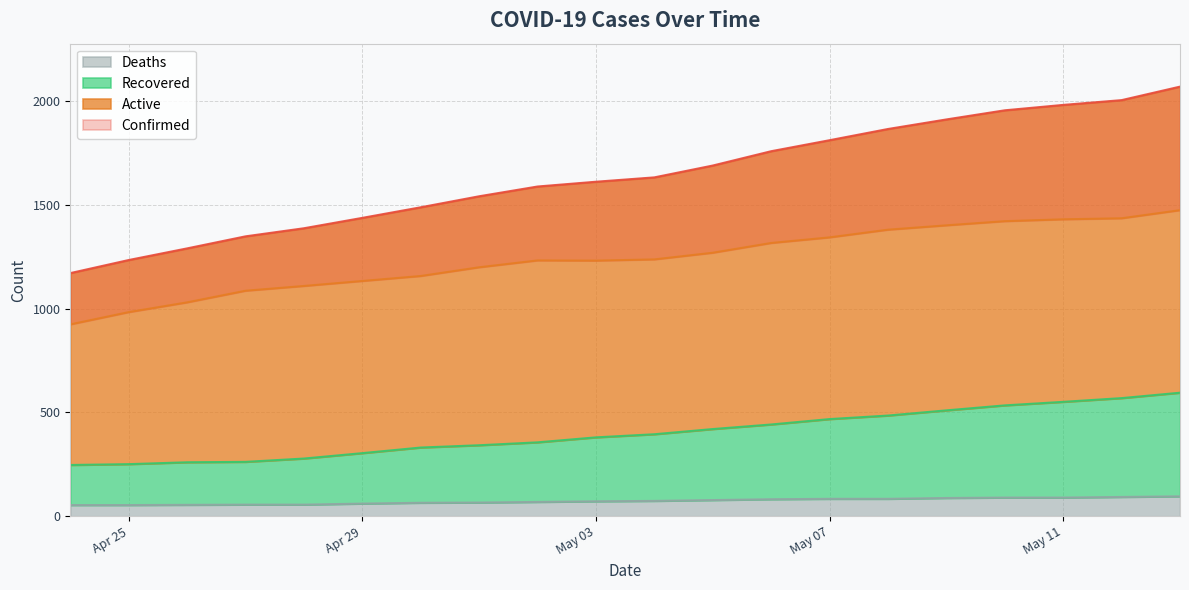

True or false: Confirmed and Deaths intersect in this chart.

False